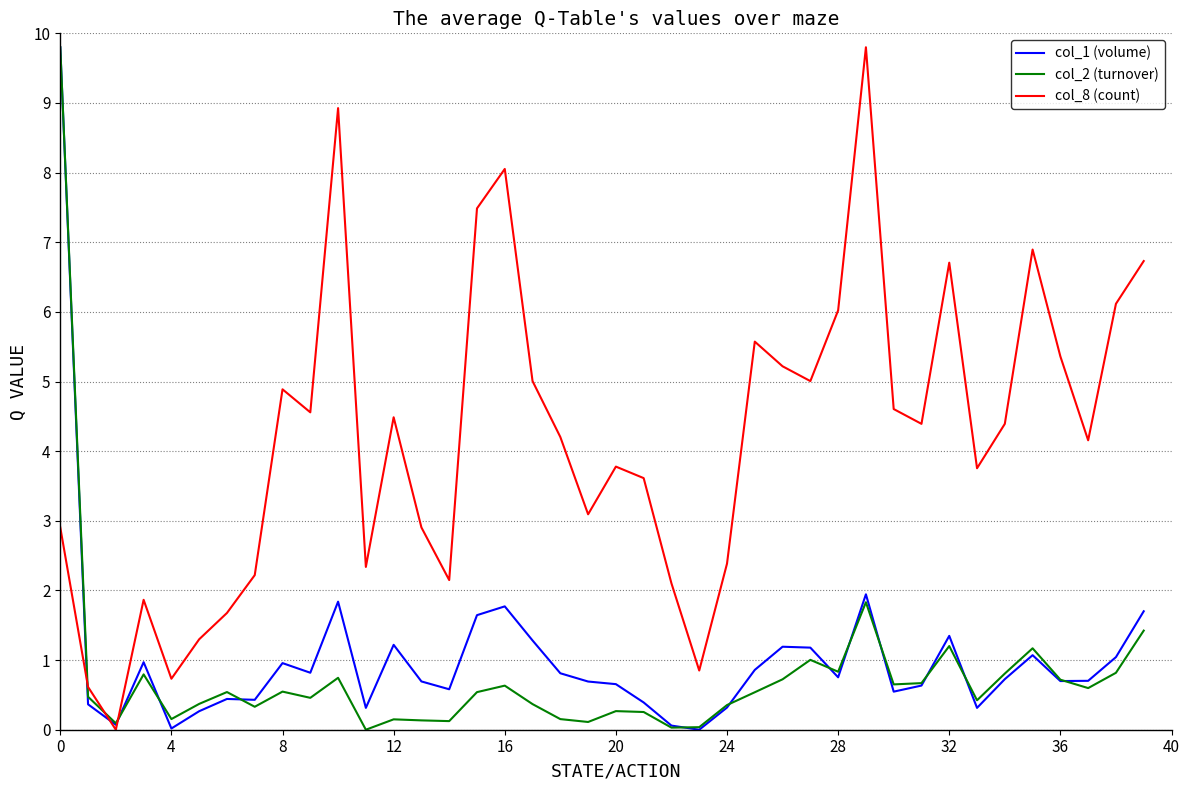

What is the highest value of the col_2 (turnover) series?

9.8